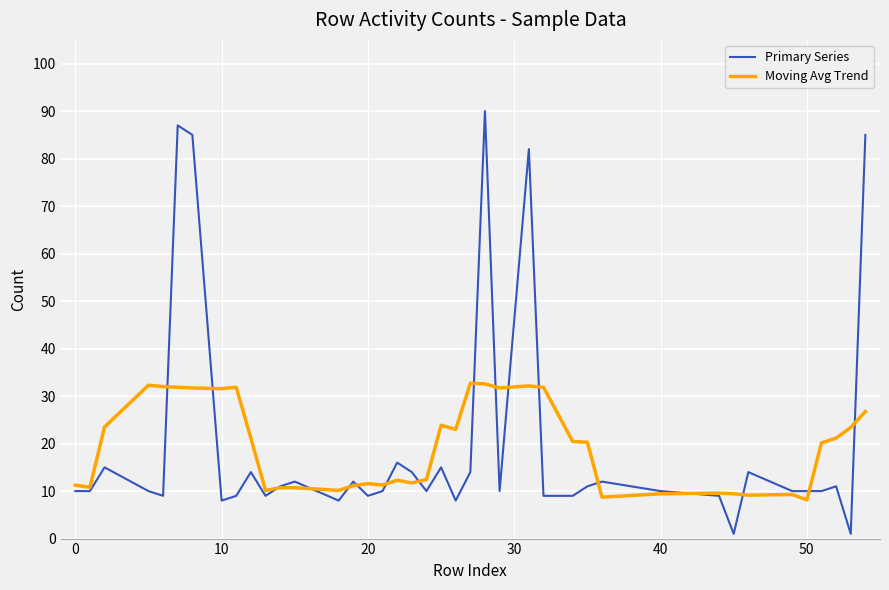

Which series has the largest range (max minus min)?

Primary Series